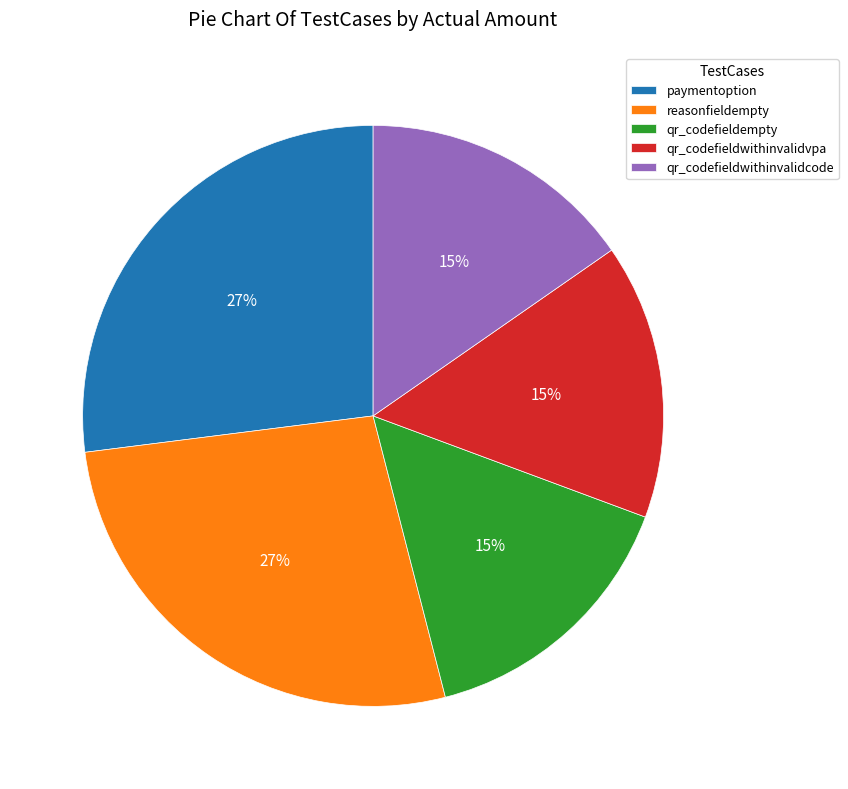

Does reasonfieldempty represent more than half of the total?

No